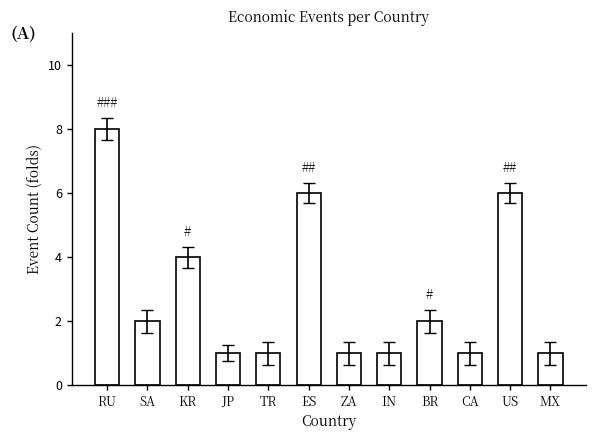

At which category does the chart reach its peak across all series?

RU